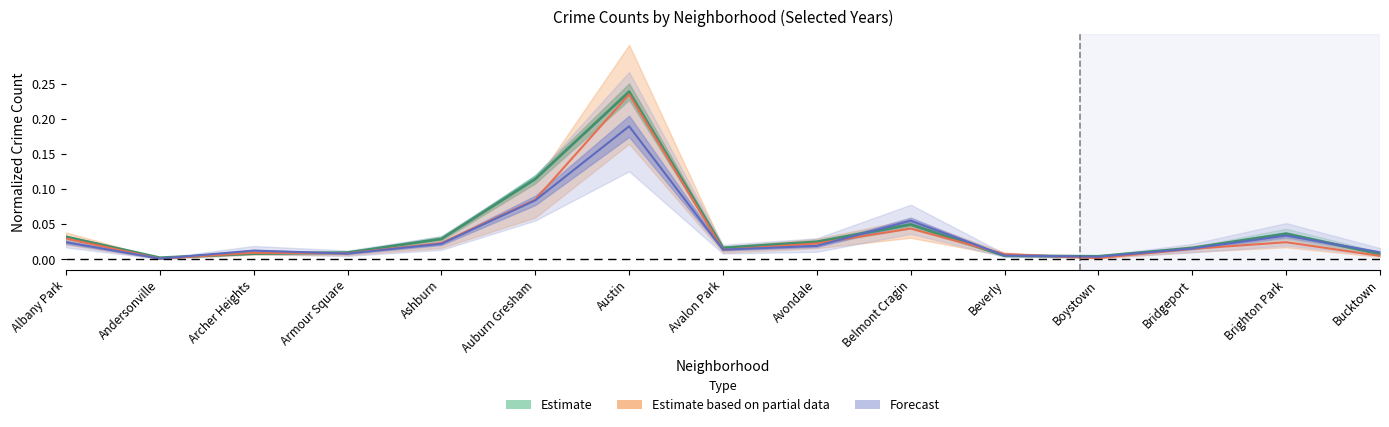

How many categories are shown in the chart?

15